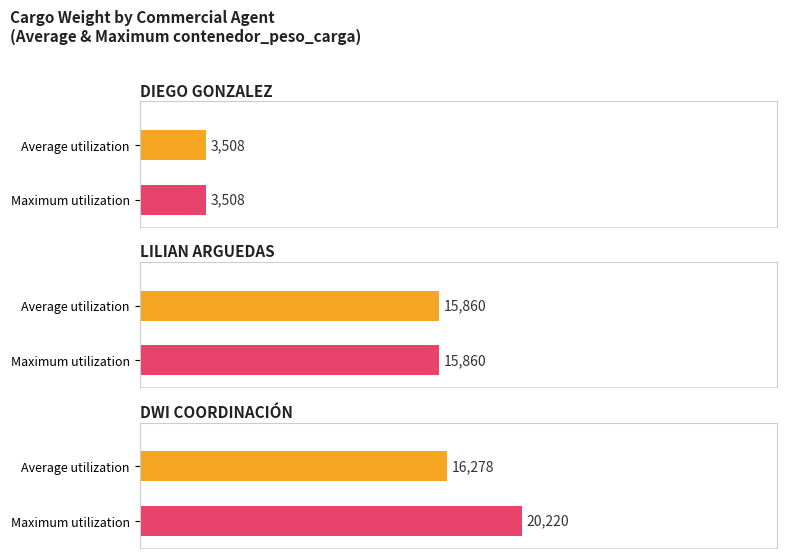

Which has a higher value, DIEGO GONZALEZ or DWI COORDINACIÓN?

DWI COORDINACIÓN